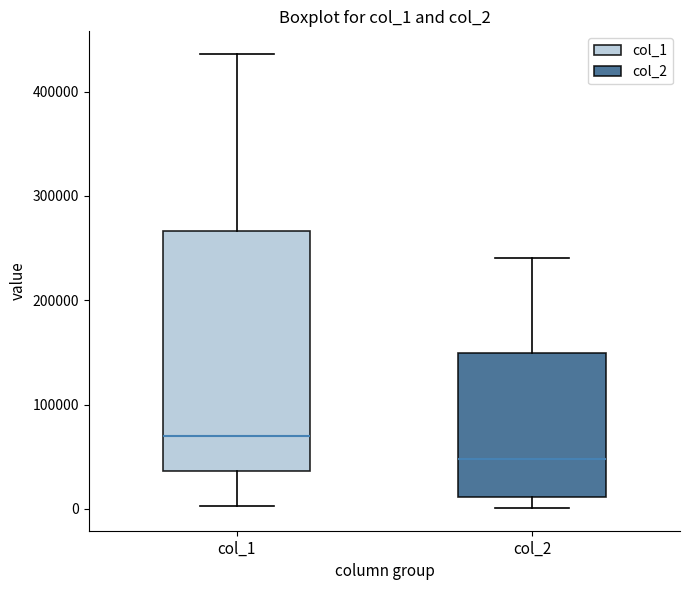

Reading left to right, read every box against the y-axis: the position of its median line, the range the box covers, and the ends of its whiskers. The values are not printed on the chart, so give them approximately, as read against the axis.

col_1: median 70000, box 40000 to 270000, whiskers 0 to 440000
col_2: median 50000, box 10000 to 150000, whiskers 0 to 240000